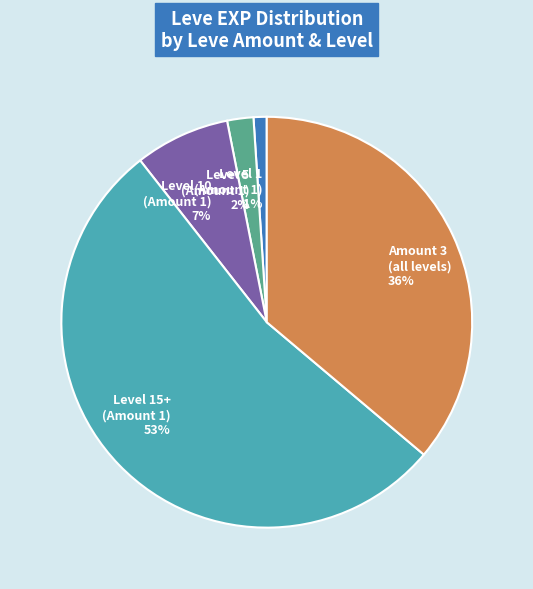

The Amount 3 (all levels) slice represents 29% of the pie. True or false?

False